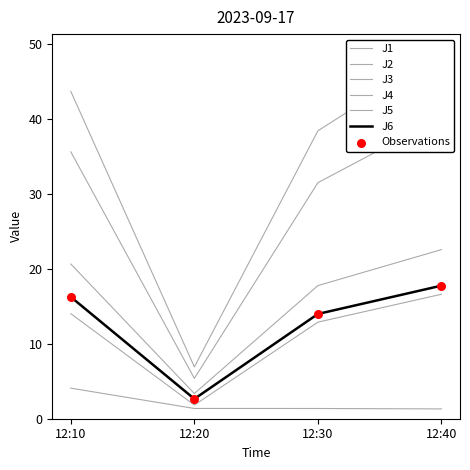

Which series has the widest spread of Y values?

J4